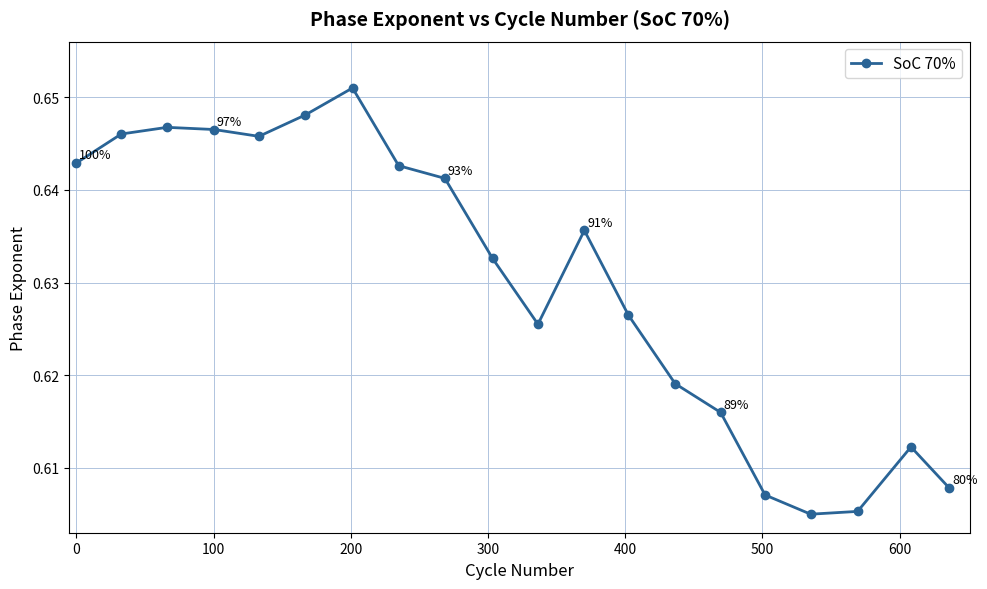

True or false: there are more than 0 points higher than both neighbors.

True